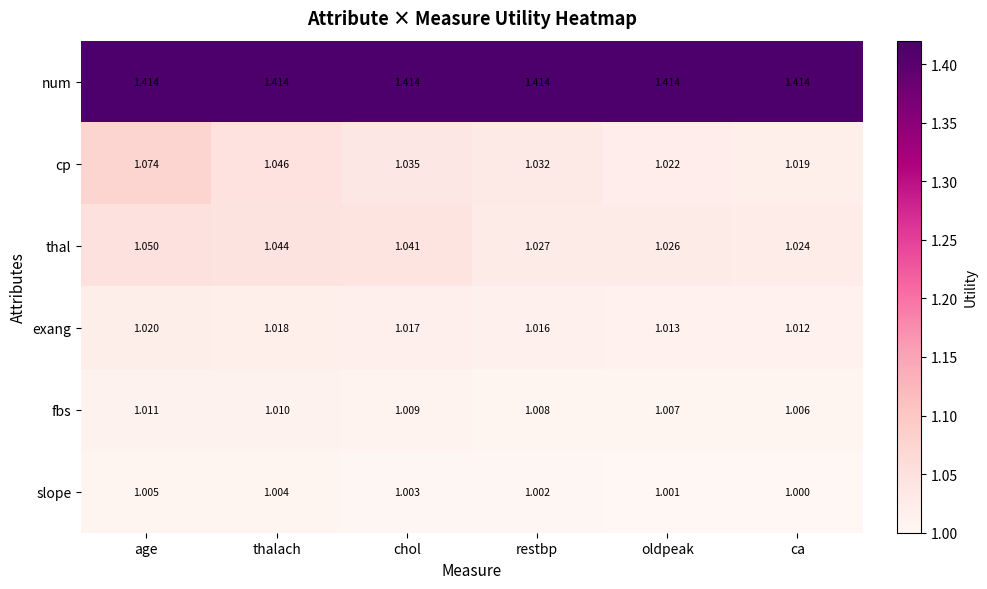

Which series changed the most between age and thalach?

cp